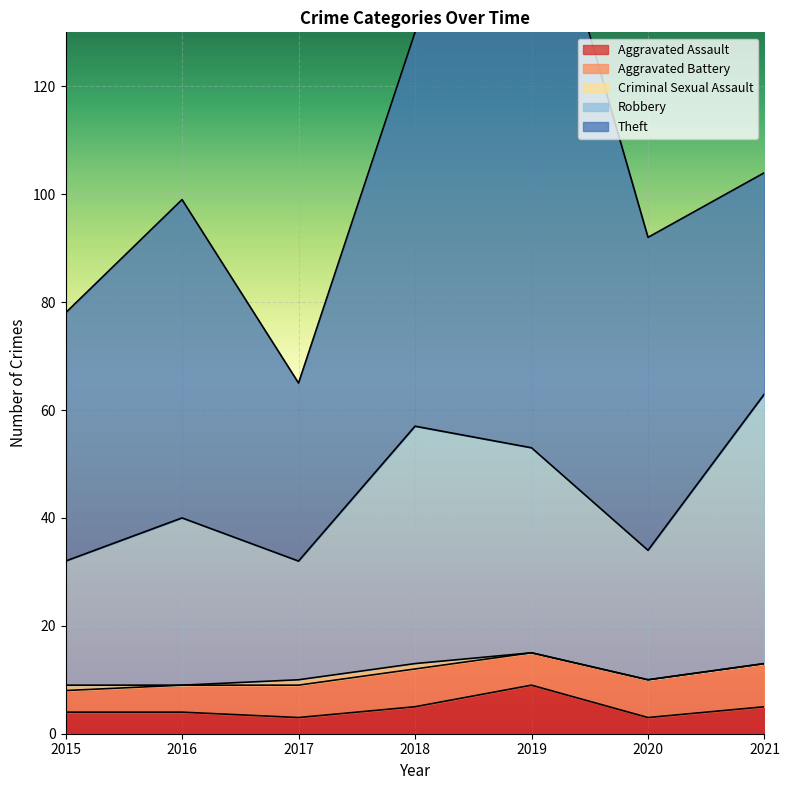

Is it true that Robbery equals 31 at 2016?

True